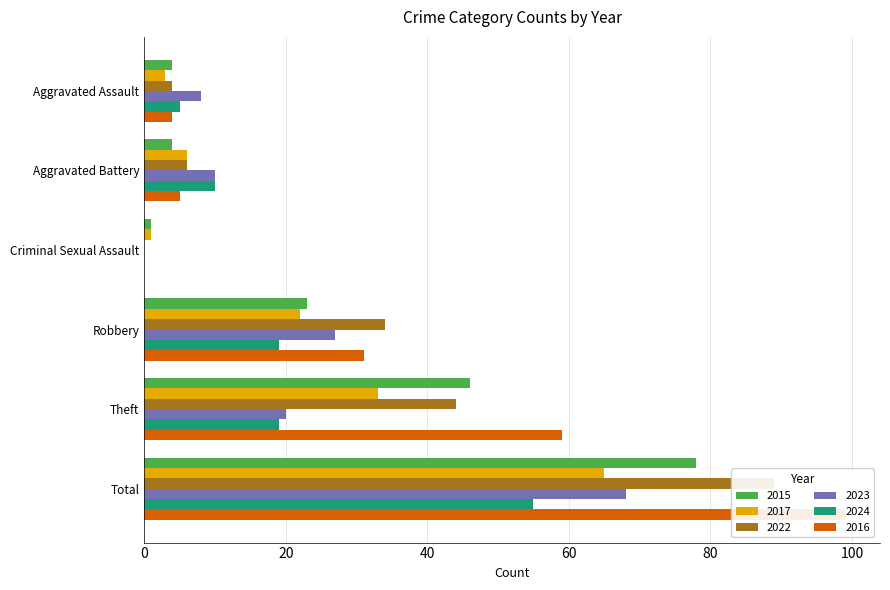

How many bars are there in total?

36